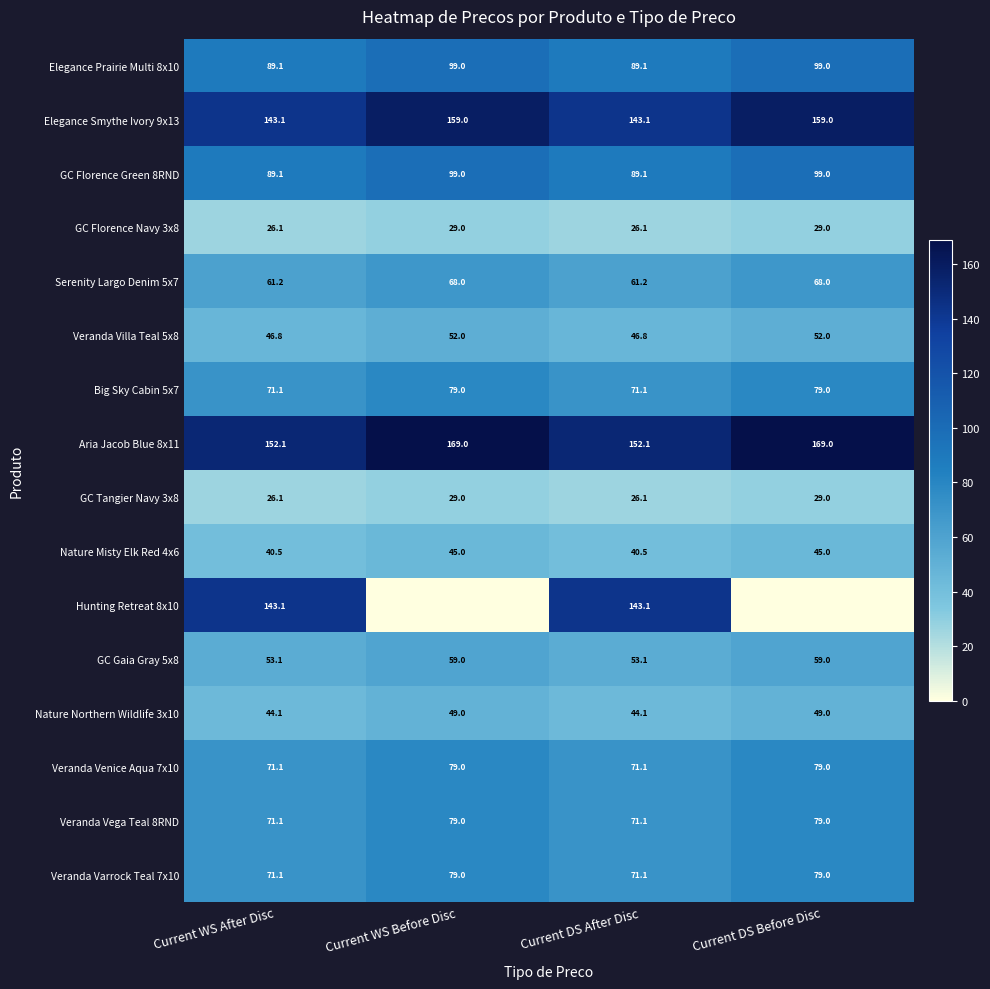

What is the minimum value for Veranda Vega Teal 8RND?

71.1